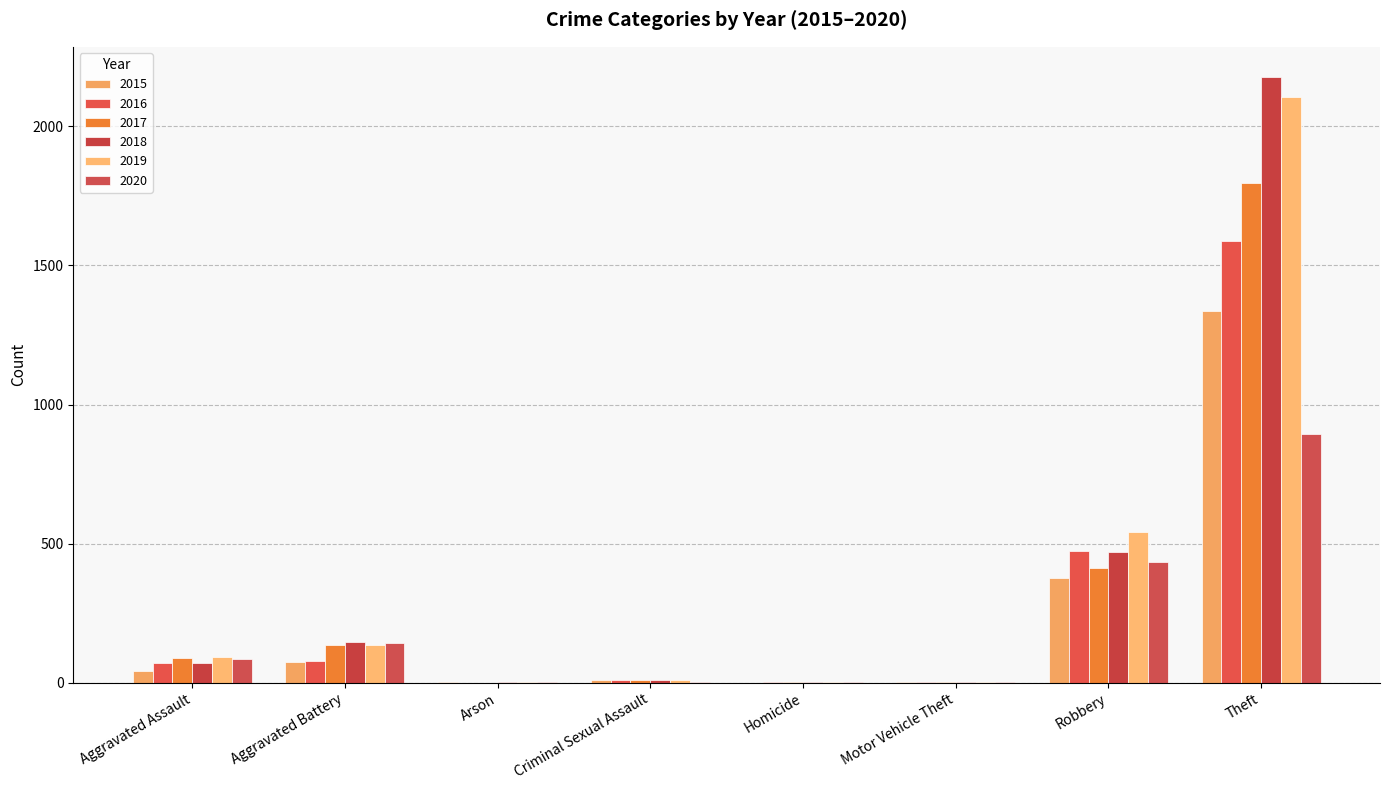

How many data points does each series have?

8